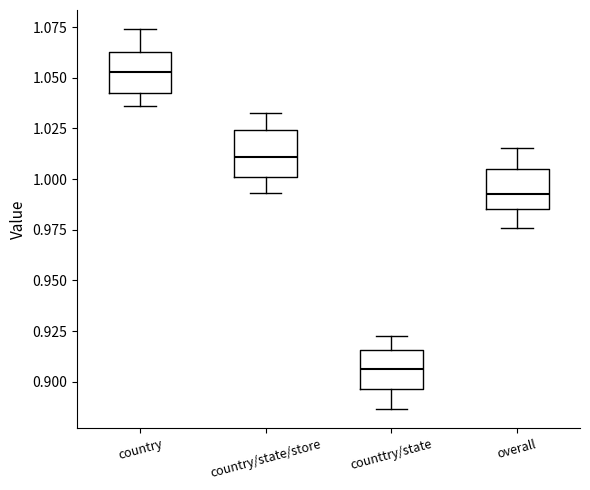

Where does the lower whisker of the box for country end on the y-axis? The values are not printed on the chart, so give them approximately, as read against the axis.

1.035